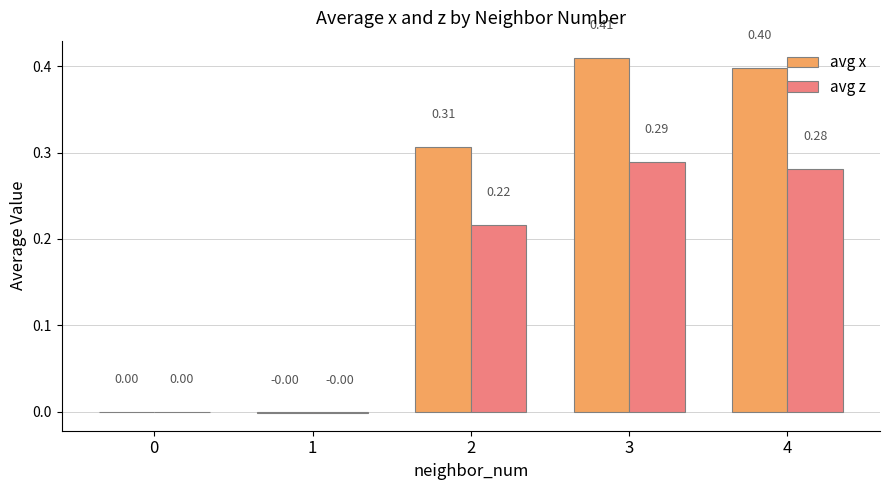

Between 2 and 3, which series saw the biggest shift?

avg x